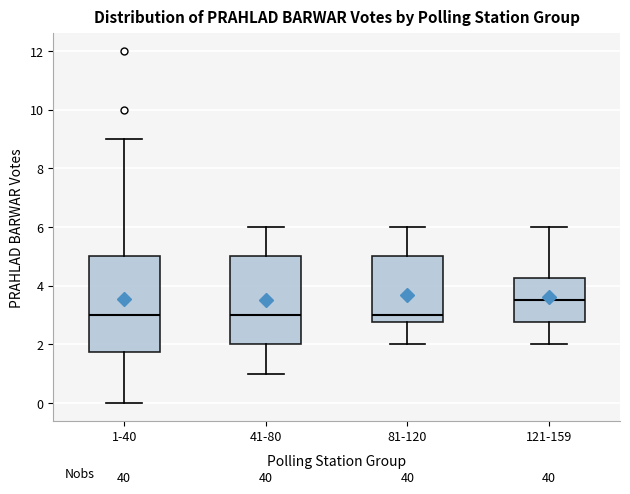

Reading left to right, read every box against the y-axis: the position of its median line, the range the box covers, and the ends of its whiskers. The values are not printed on the chart, so give them approximately, as read against the axis.

1-40: median 3.0, box 1.8 to 5.0, whiskers 0.0 to 9.0
41-80: median 3.0, box 2.0 to 5.0, whiskers 1.0 to 6.0
81-120: median 3.0, box 2.8 to 5.0, whiskers 2.0 to 6.0
121-159: median 3.6, box 2.8 to 4.2, whiskers 2.0 to 6.0